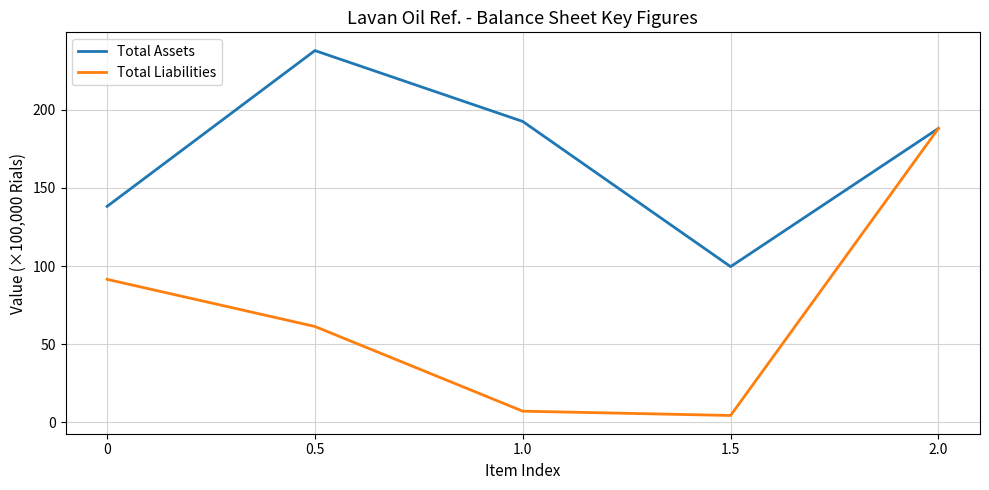

Is the value of Total Assets at 0.5 greater than the value of Total Liabilities at 0.5?

Yes